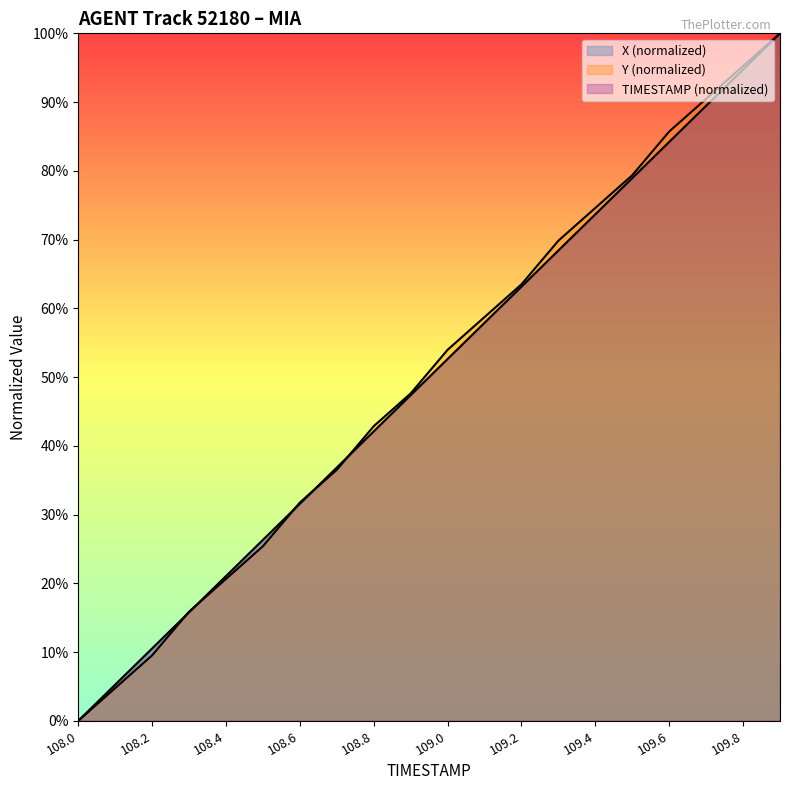

What is the label of the 4th point from the left?

108.3